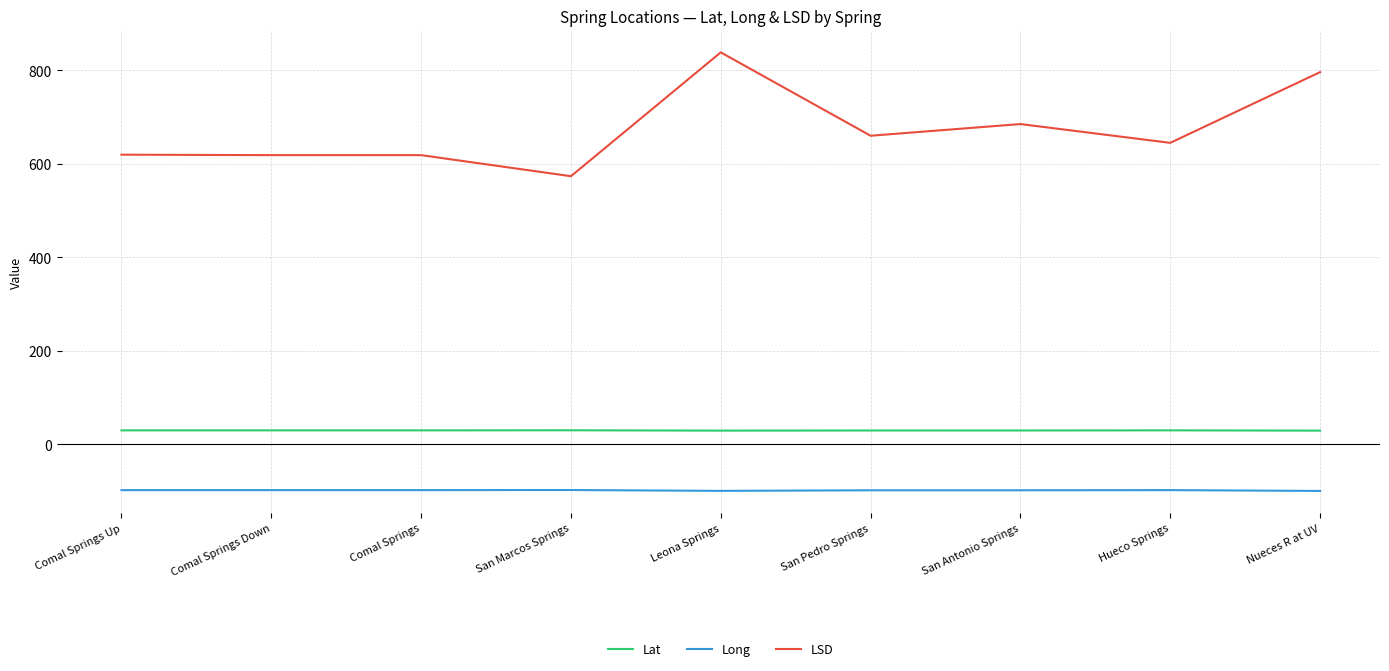

Which series has the largest range (max minus min)?

LSD